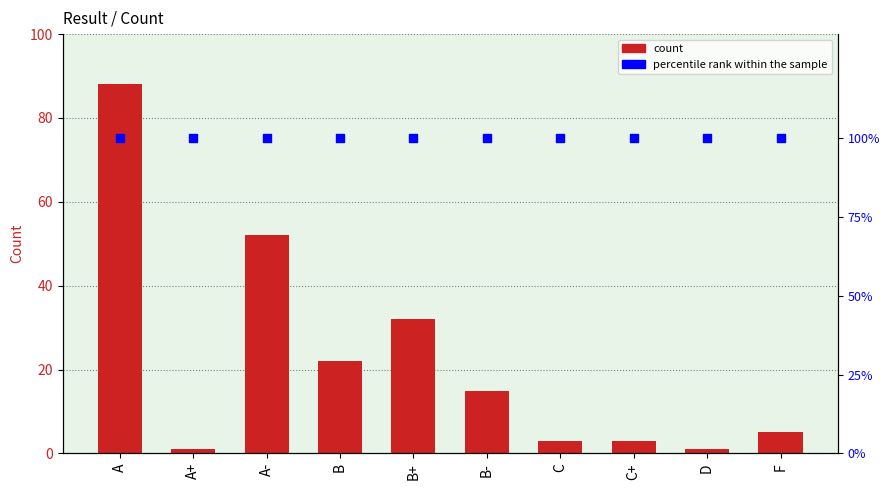

Which series has the widest spread of Y values?

count